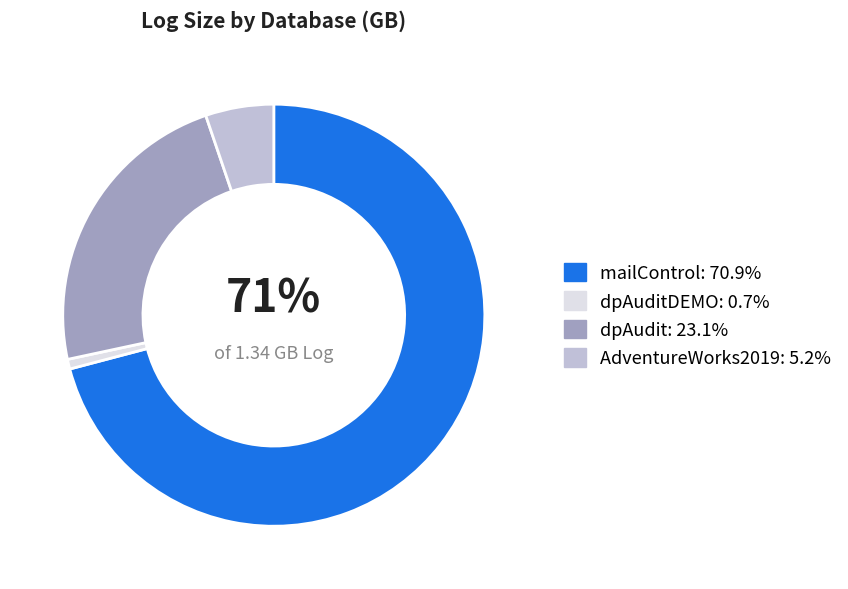

Does any single category account for the majority?

Yes